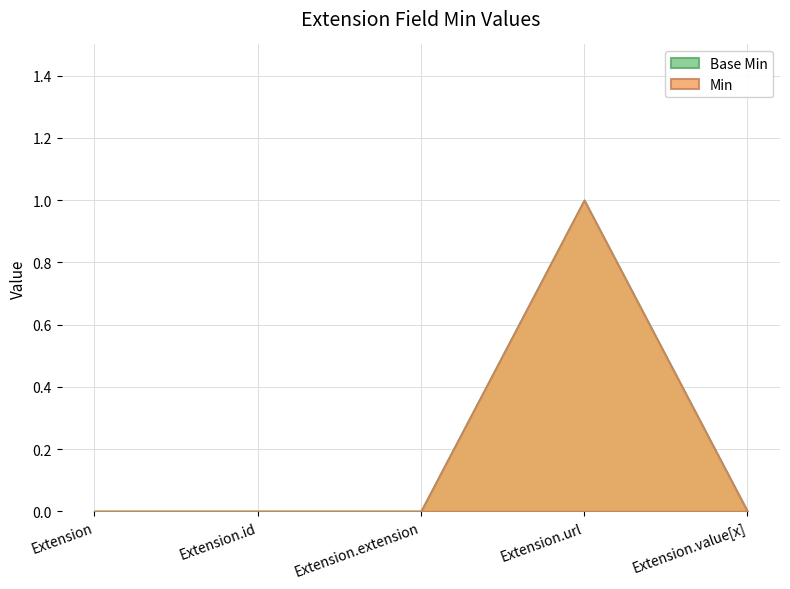

At how many categories does at least one series exceed 0?

1